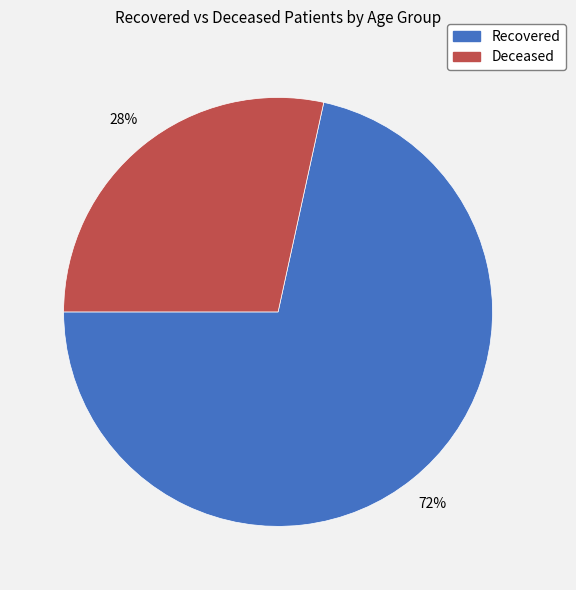

Do Recovered and Deceased together represent more than half of the pie?

Yes